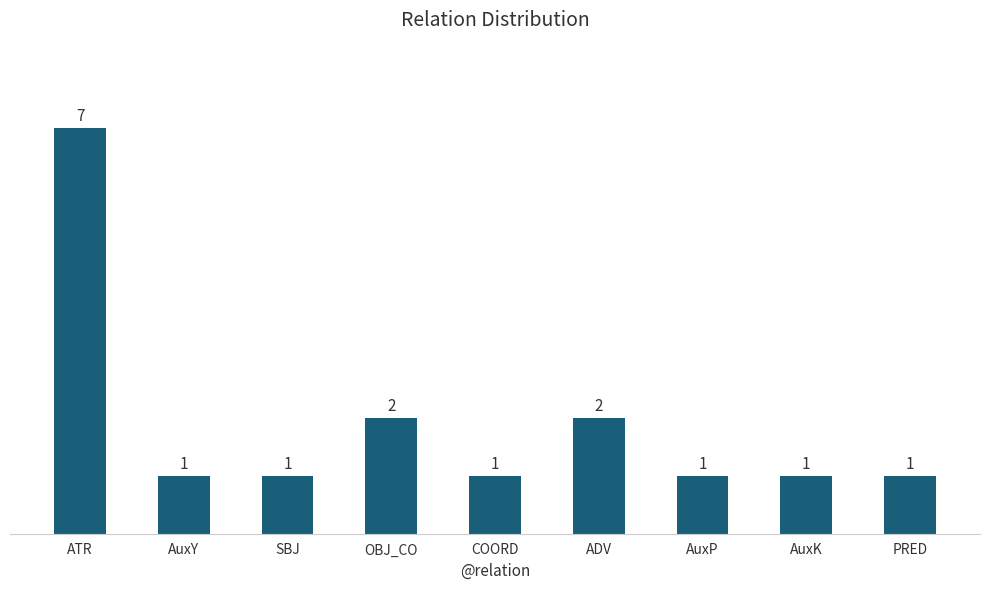

What is the approximate value at ATR?

7